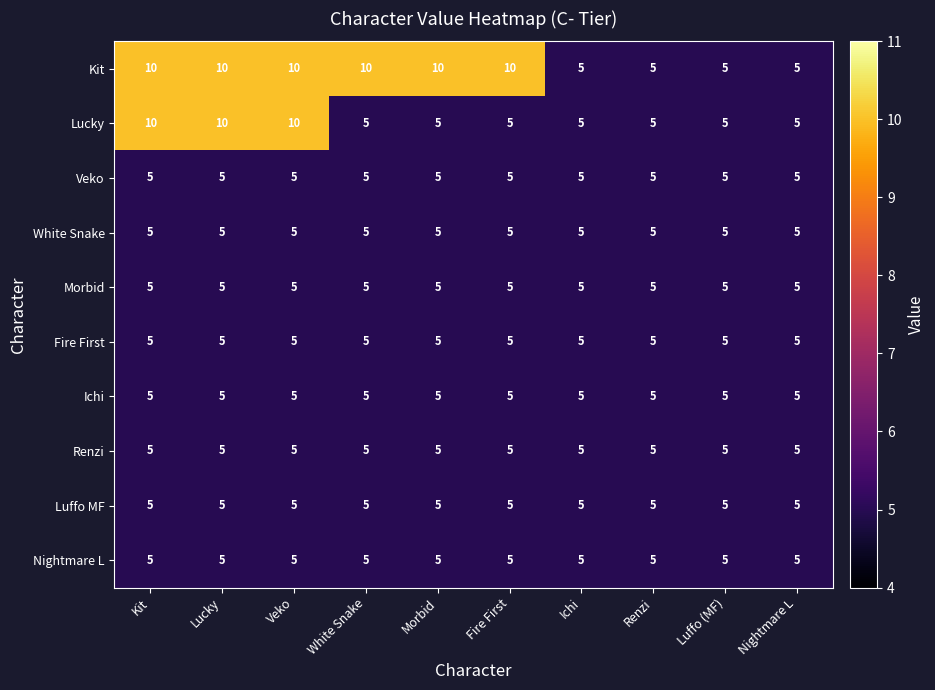

What is the average value of the Fire First series?

5